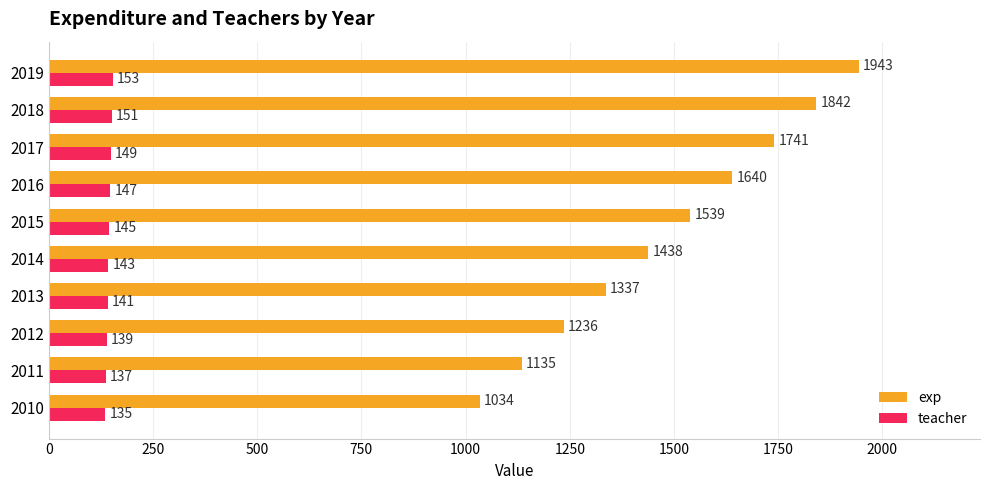

At 2019, list the series in order from smallest to largest.

teacher, exp